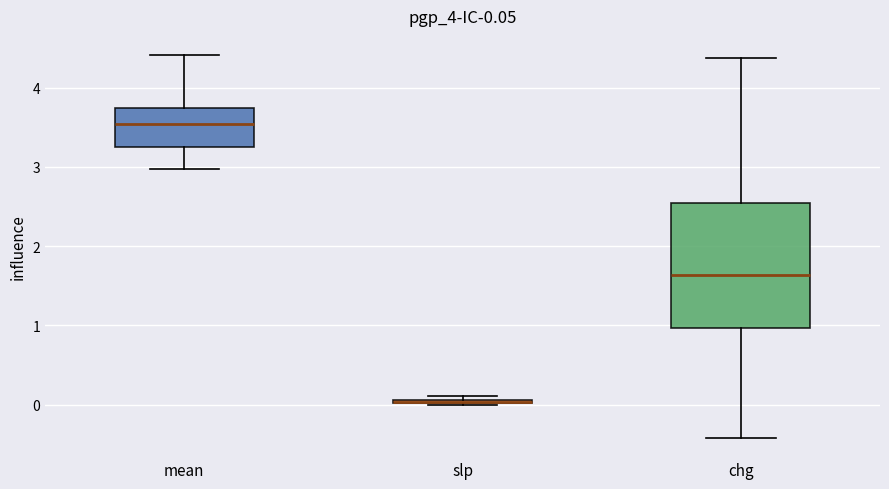

Comparing the boxes themselves (not the whiskers), which one is the tallest?

chg